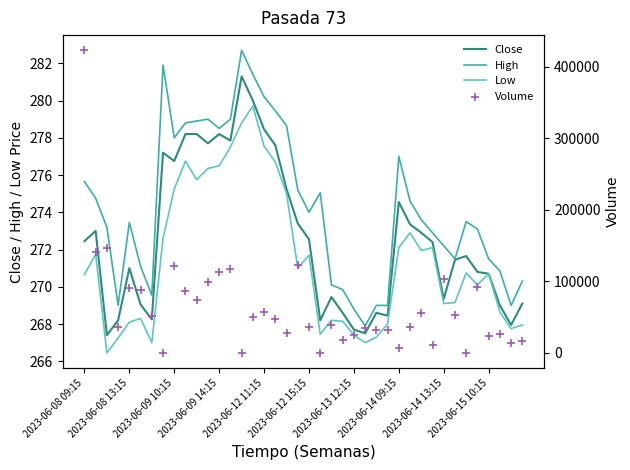

What is the lowest value of the Close series?

267.4